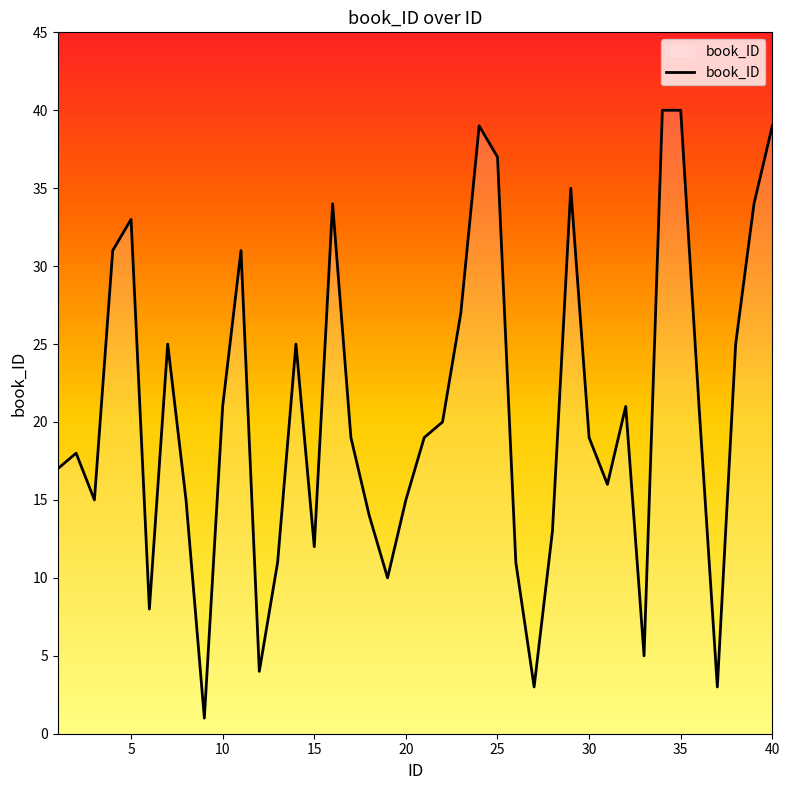

What is the greatest value displayed?

40